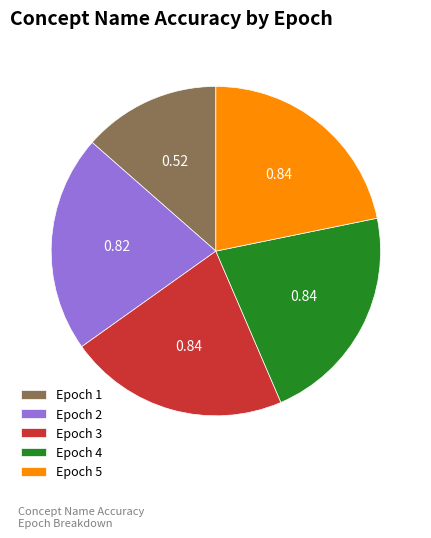

Combined, do Epoch 3 and Epoch 2 account for over 50%?

No